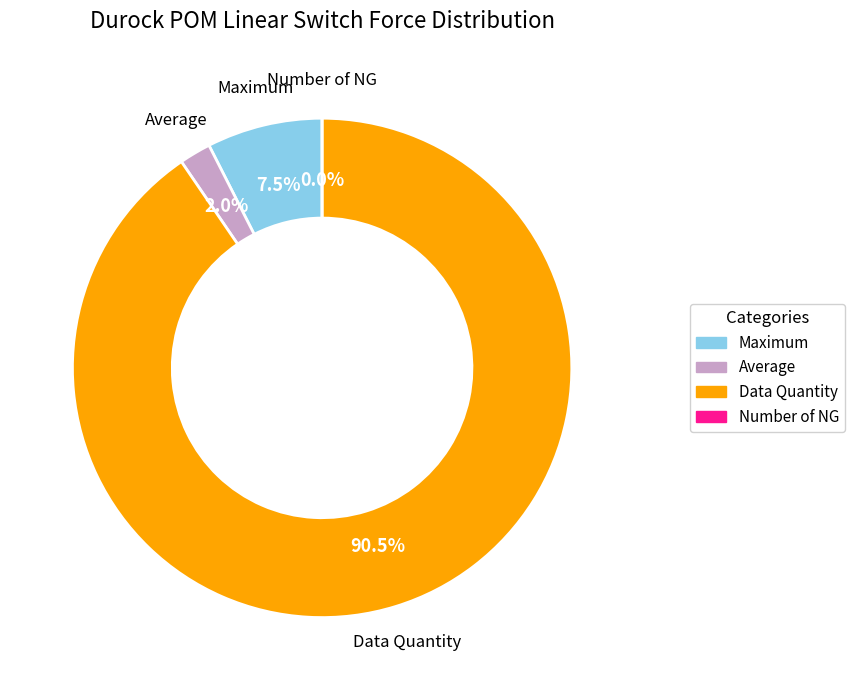

The Average slice represents 2% of the pie. True or false?

True